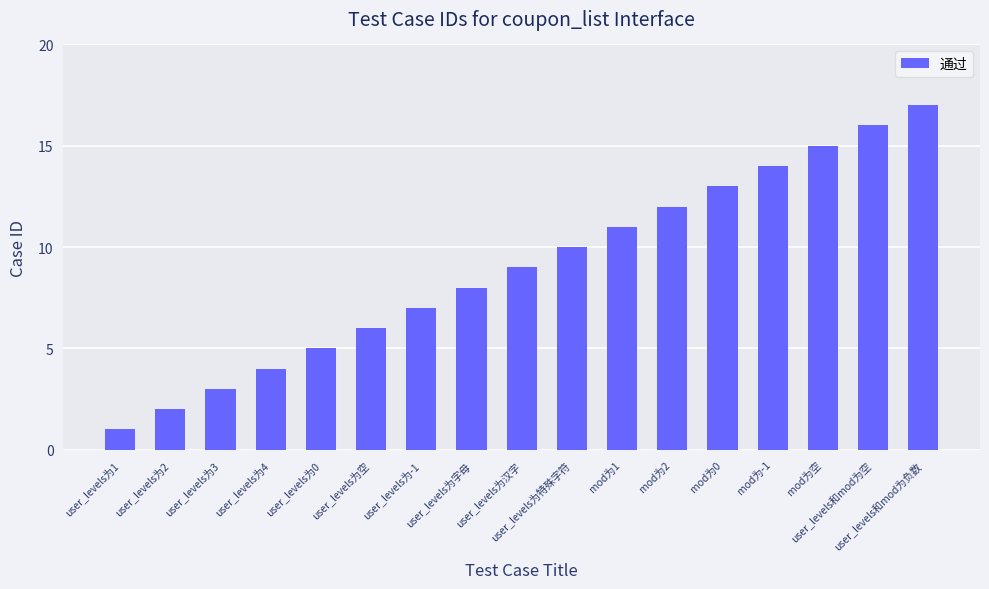

What is the difference between the values at user_levels为0 and user_levels为4?

1